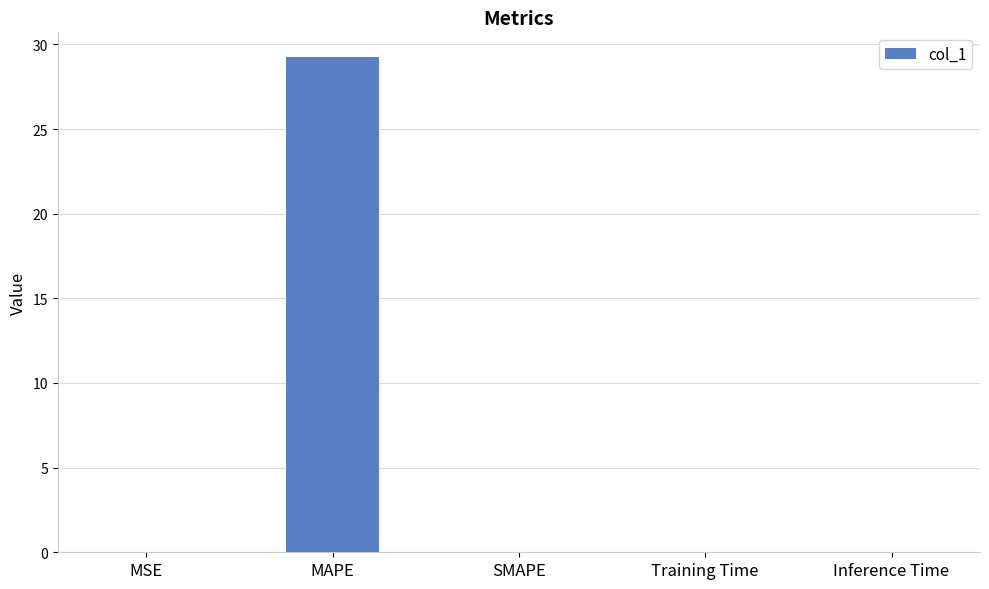

What is the maximum value shown in the chart?

29.3